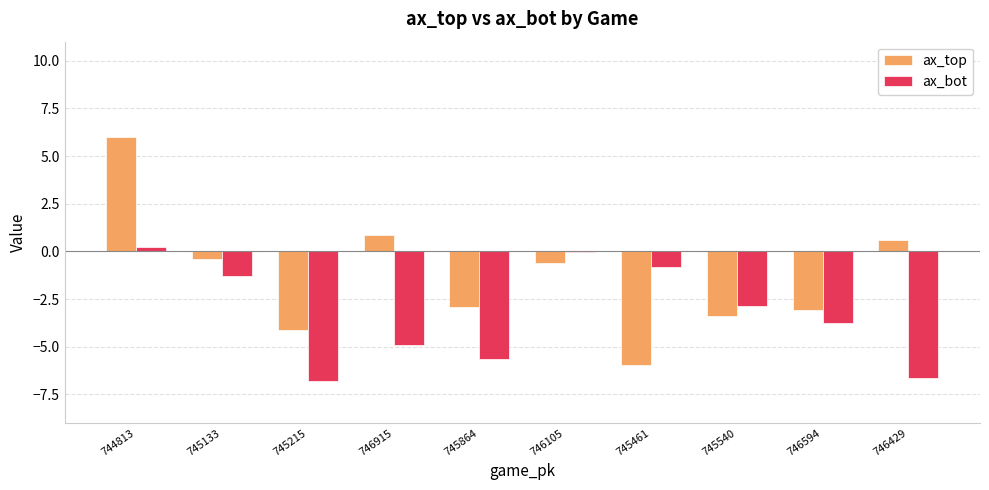

What is the sum of all ax_bot values?

-32.6